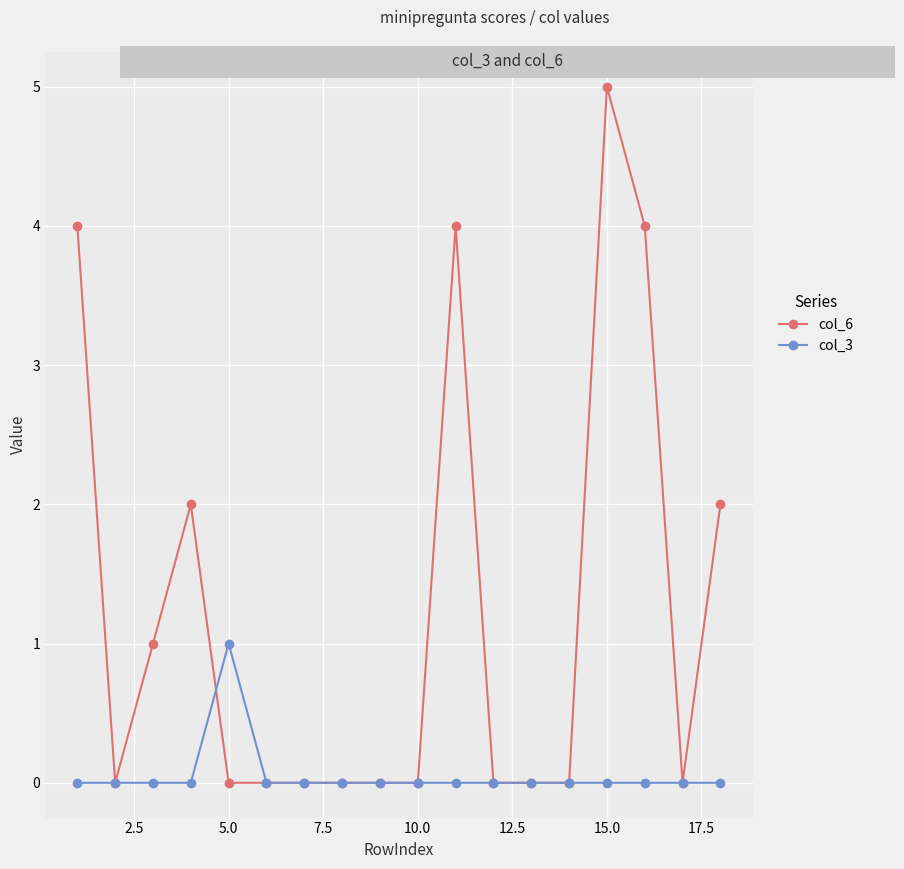

What is the highest value of the col_6 series?

5